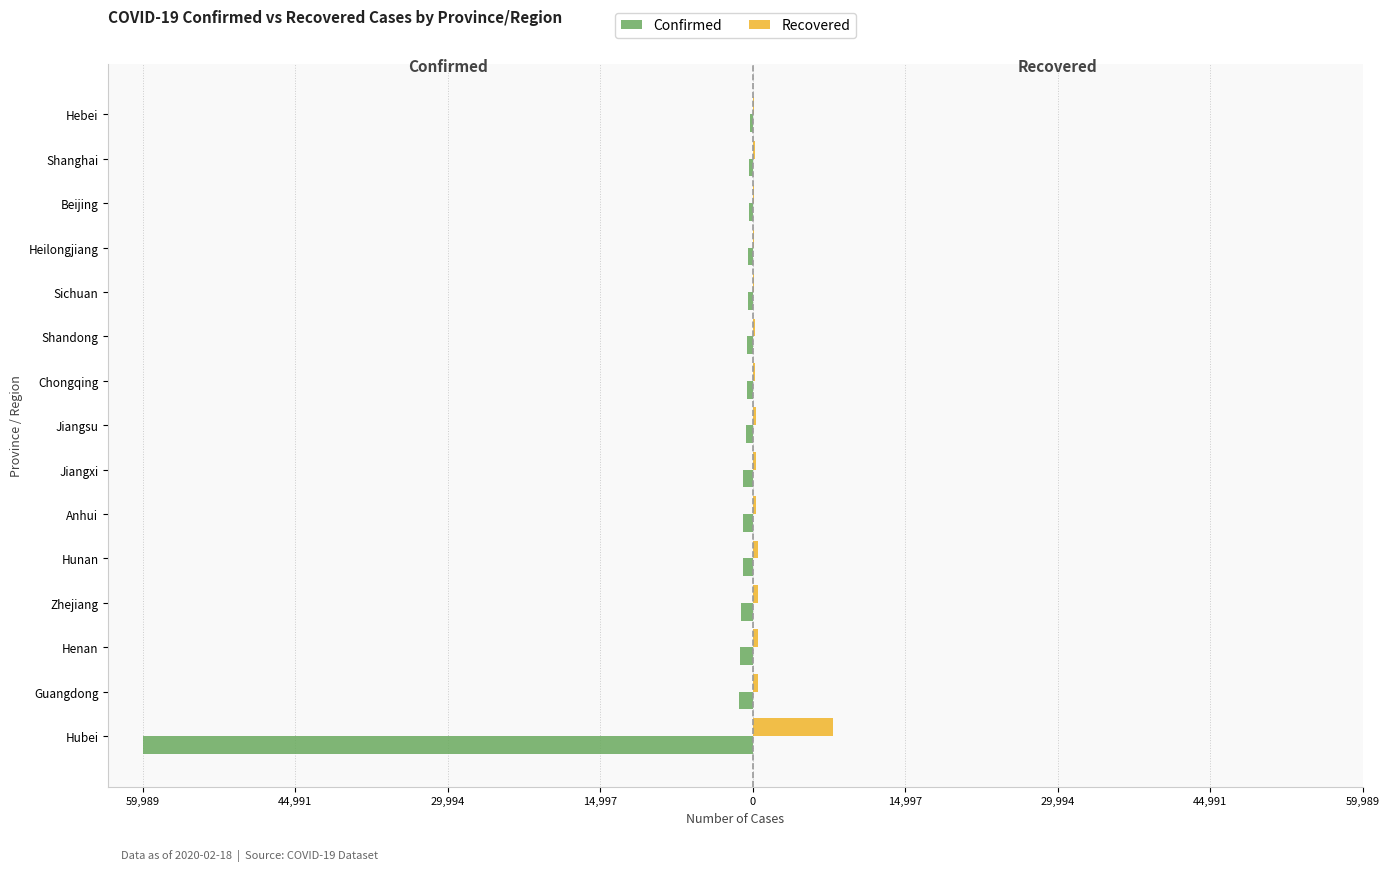

What are all the series names shown in the legend?

Confirmed, Recovered